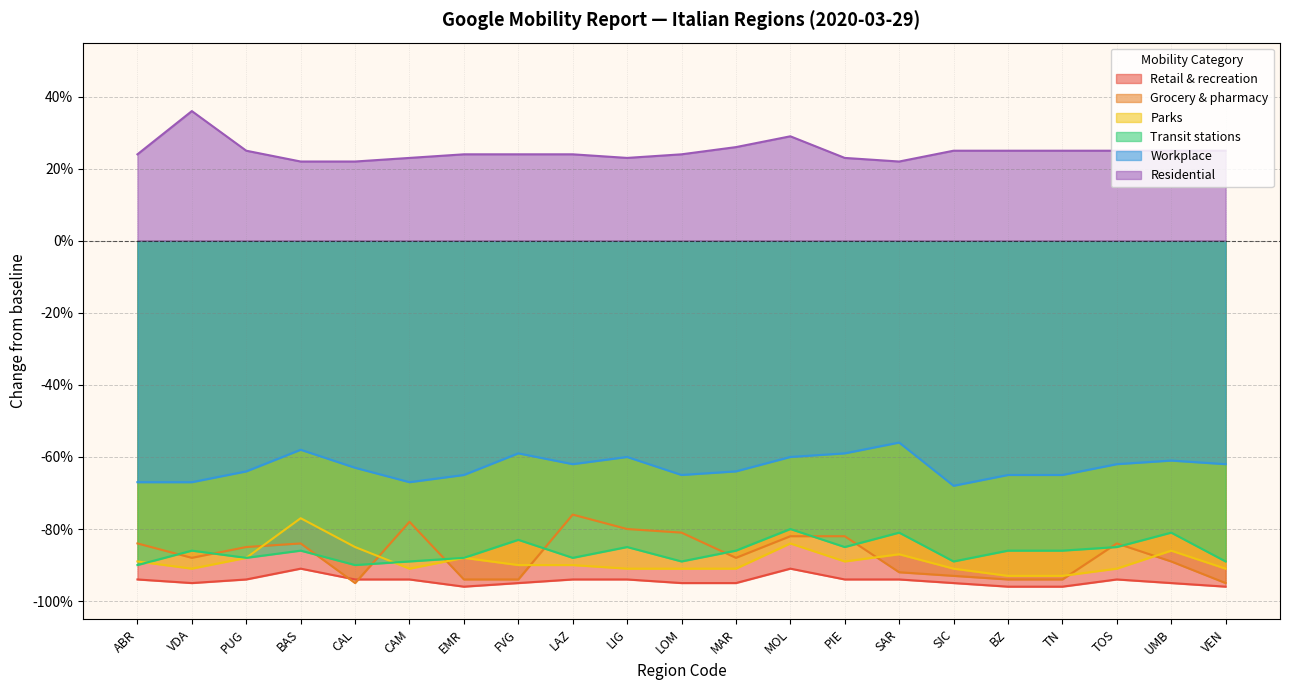

Which category has the lowest value in the Parks series?

BZ